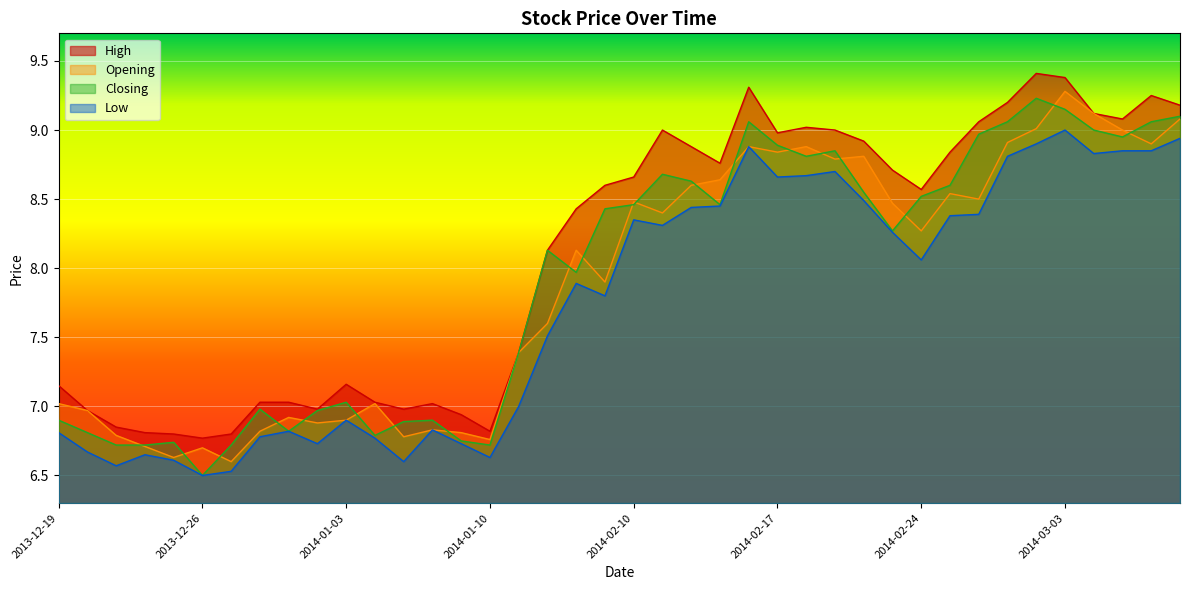

Rank the series at 2014-01-09 from highest to lowest value.

High, Opening, Closing, Low